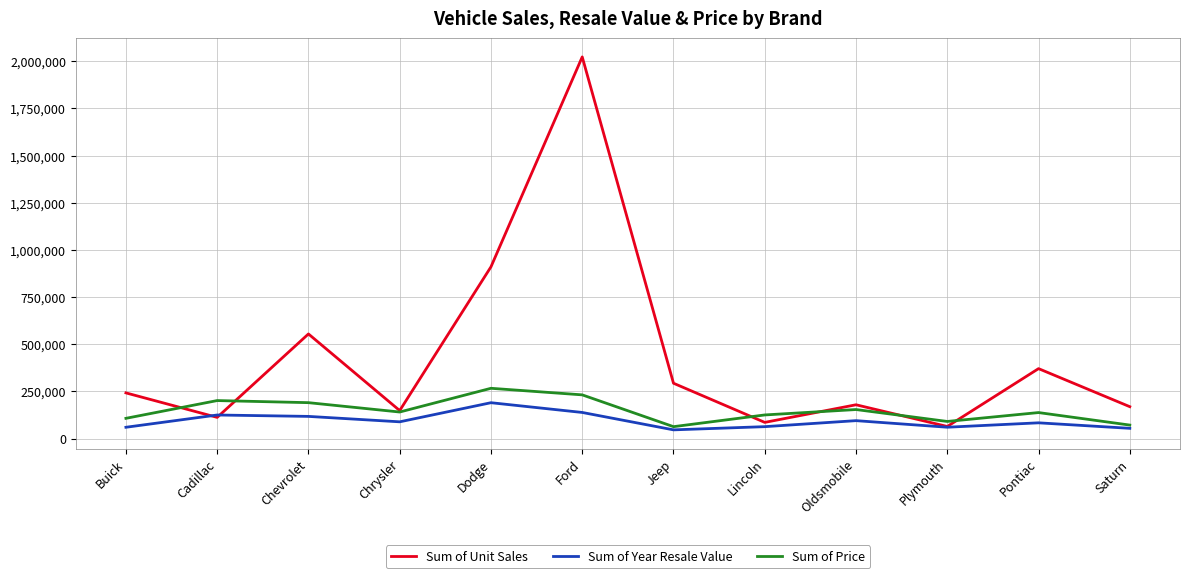

Rank the series by their average value, from highest to lowest.

Sum of Unit Sales, Sum of Price, Sum of Year Resale Value